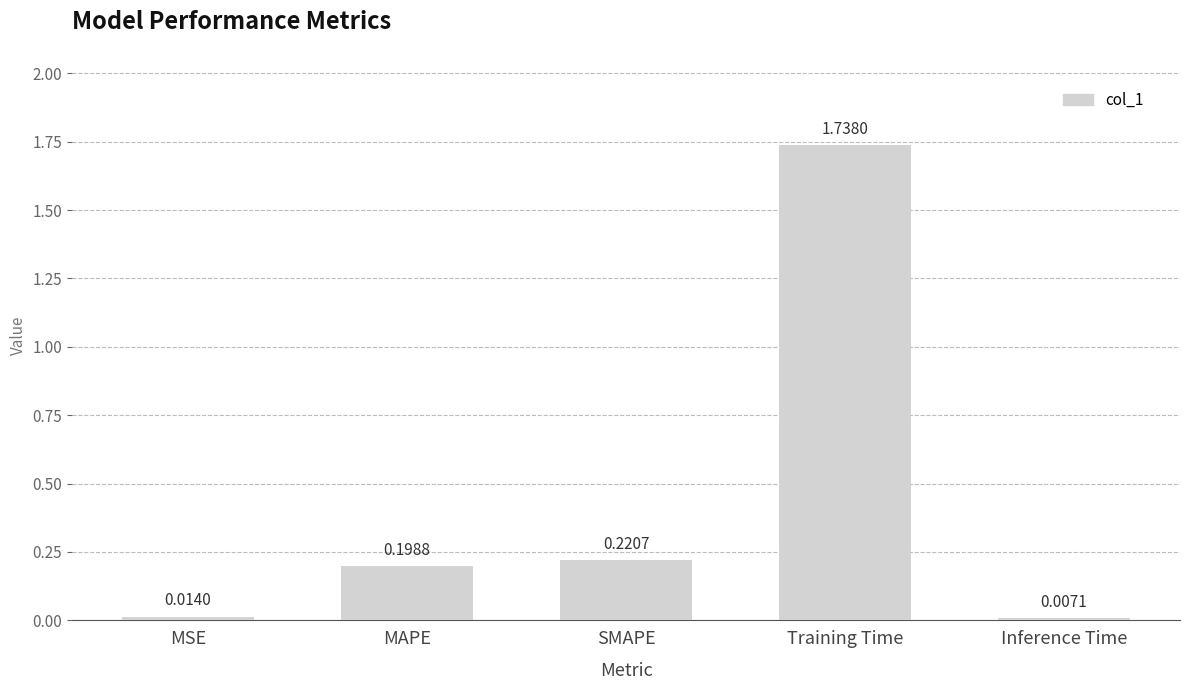

Where is the data nearest to the value 0?

Inference Time